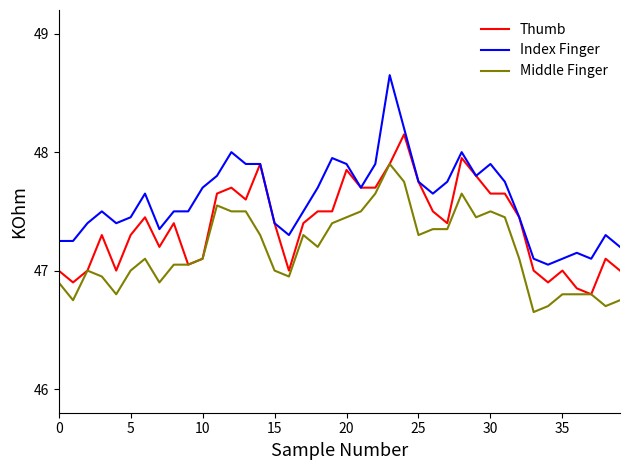

Does the chart have visible grid lines?

No